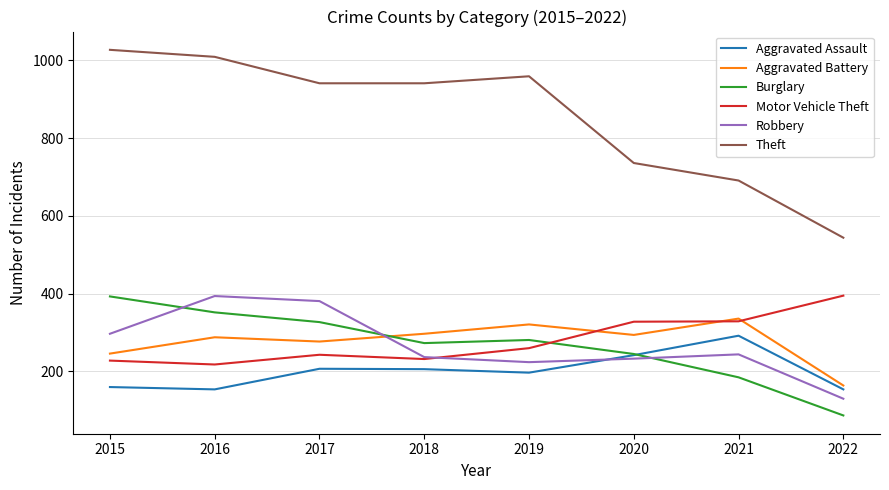

What is the difference between the highest and lowest values at 2020?

503